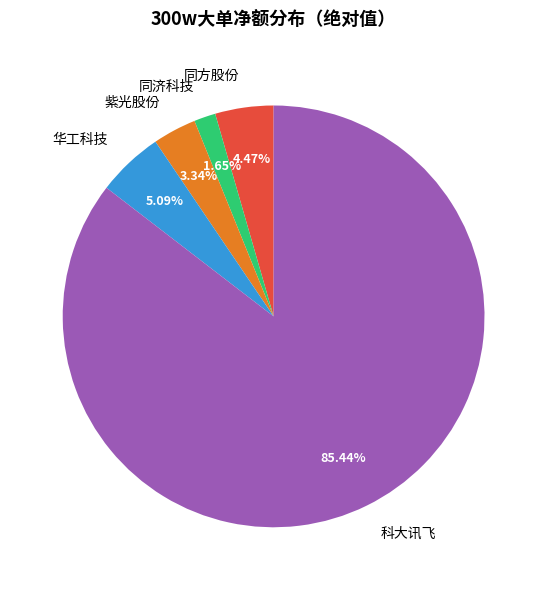

Does any single category account for the majority?

Yes